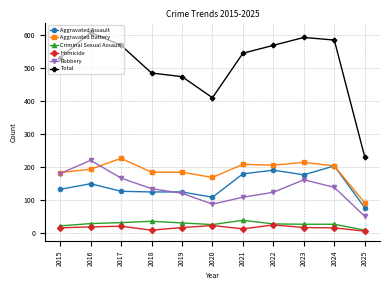

What is the greatest value displayed?

608